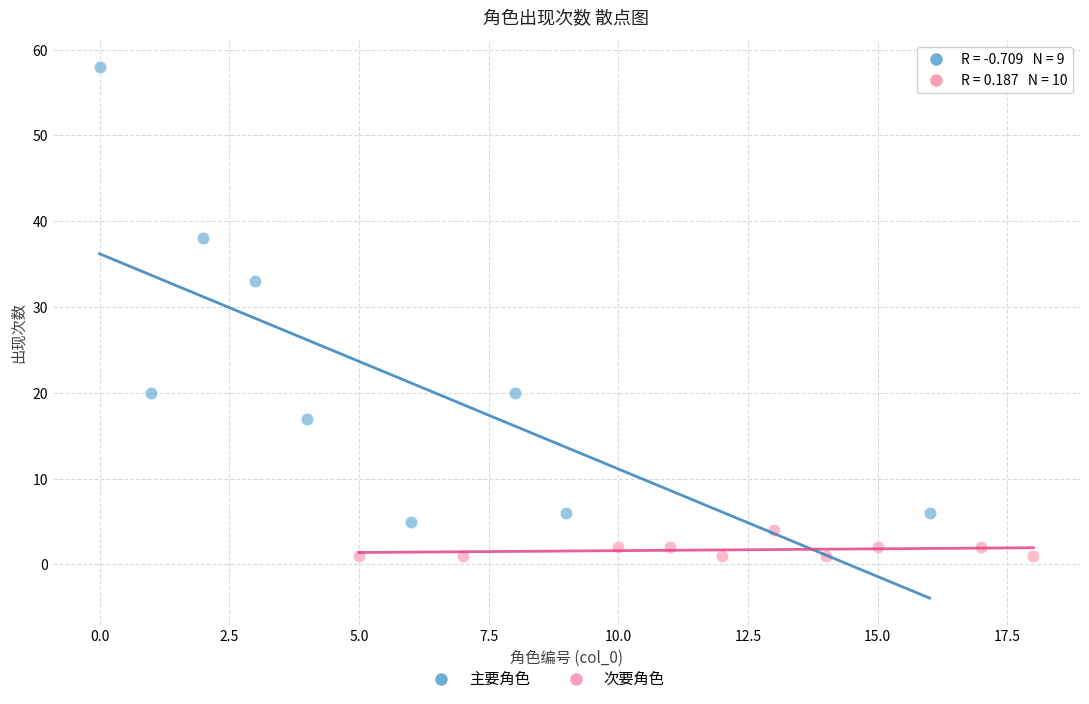

Which series reaches the minimum Y coordinate?

次要角色